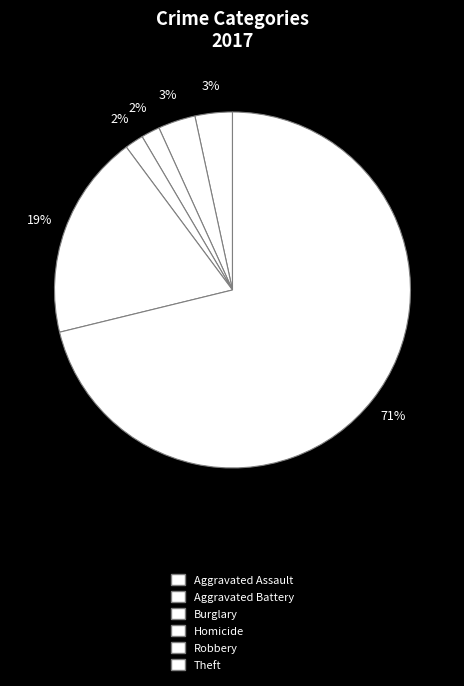

Does any single category account for the majority?

Yes